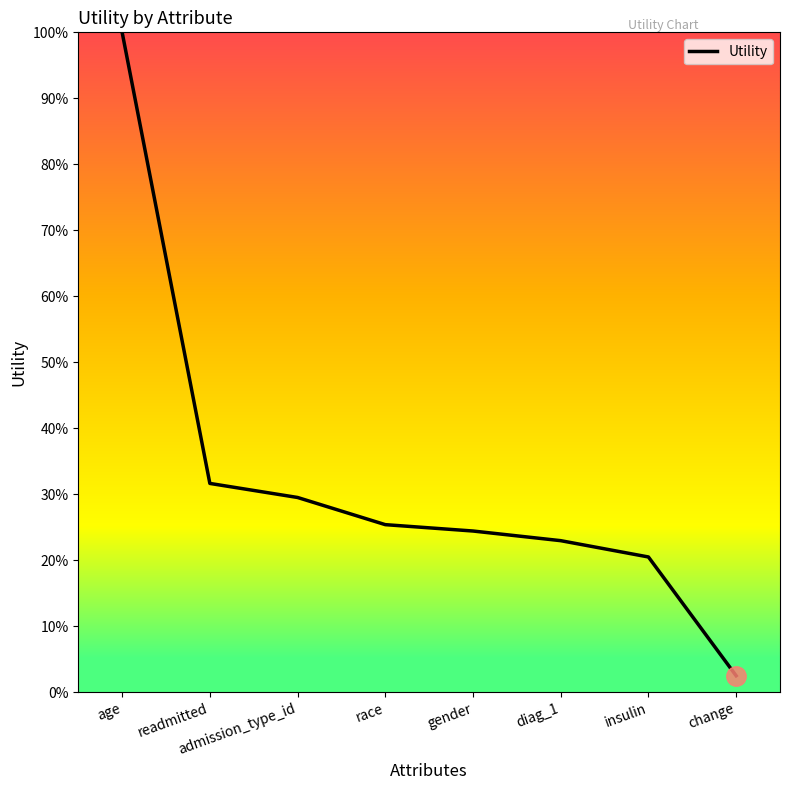

Does the chart have visible grid lines?

No